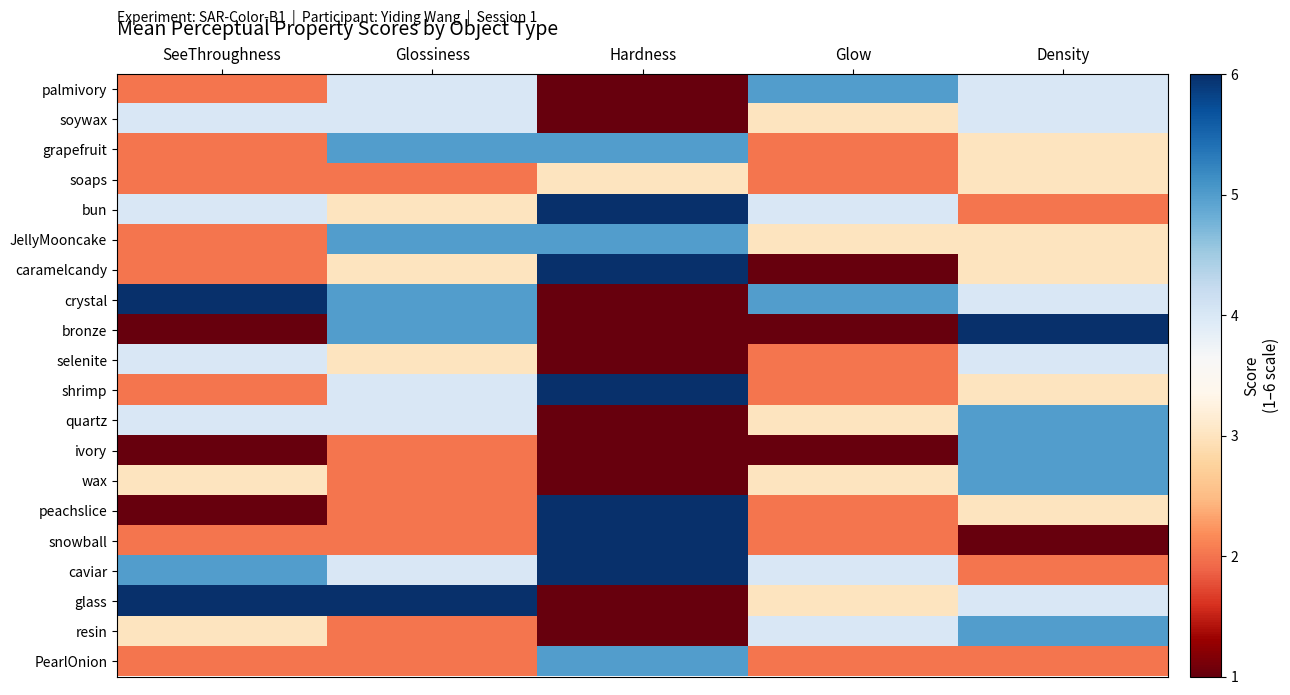

What is the difference between the highest and lowest values at Glossiness?

4